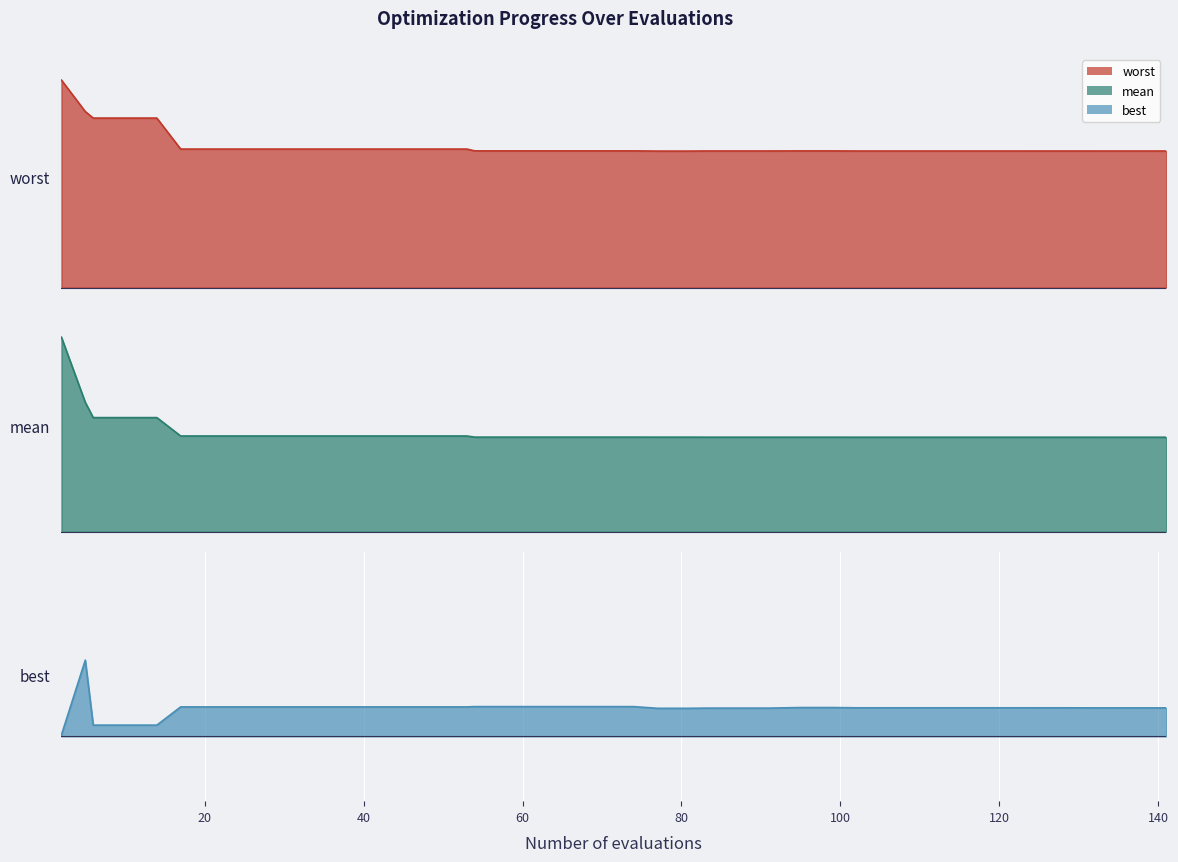

True or false: mean and best intersect in this chart.

False